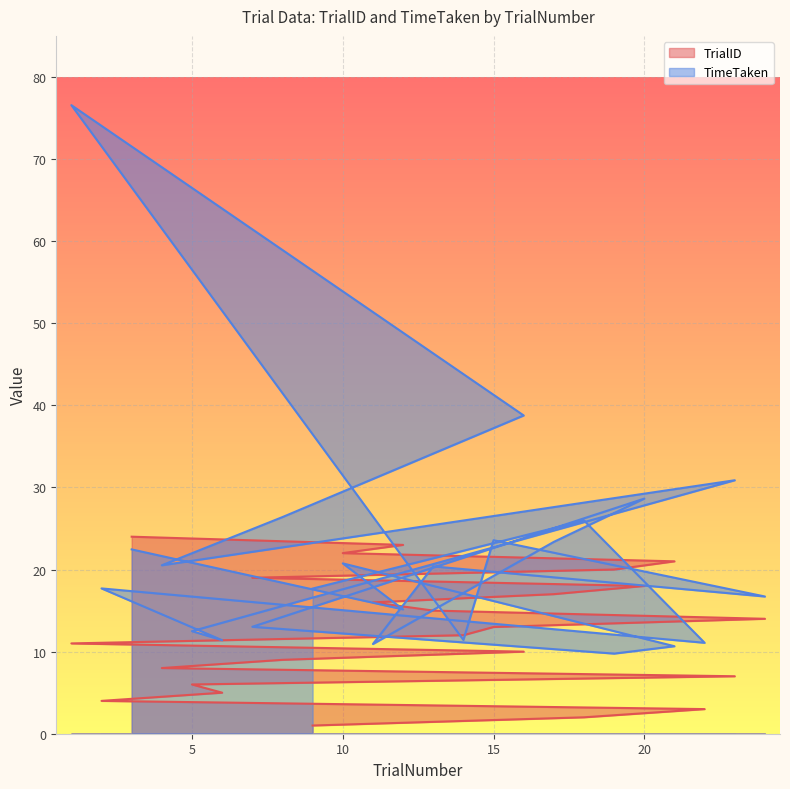

Which series has the largest range (max minus min)?

TimeTaken